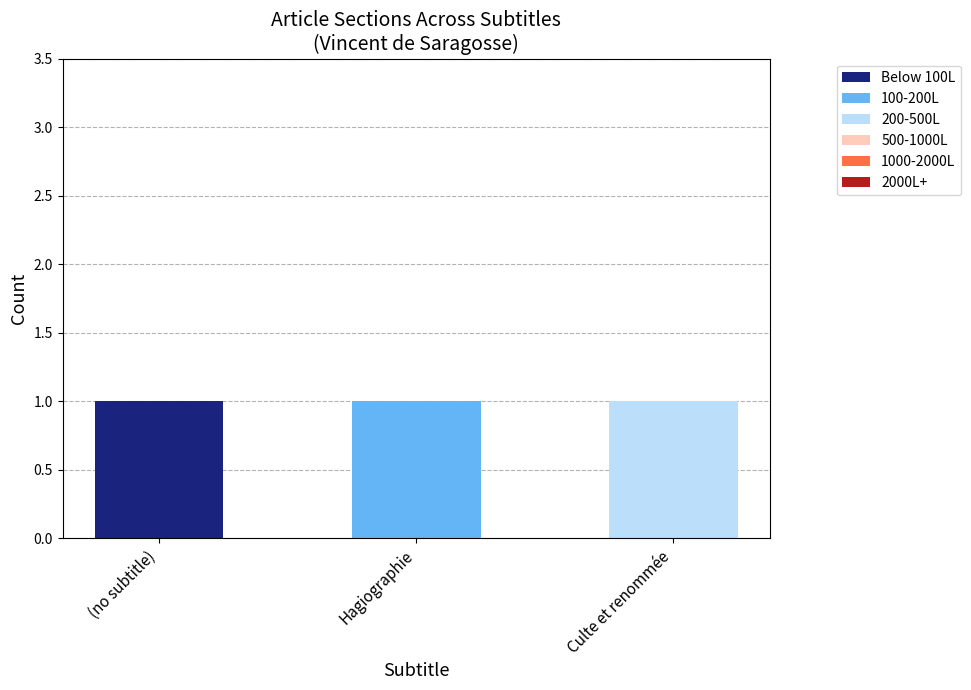

Which series changed the most between Hagiographie and Culte et renommée?

100-200L